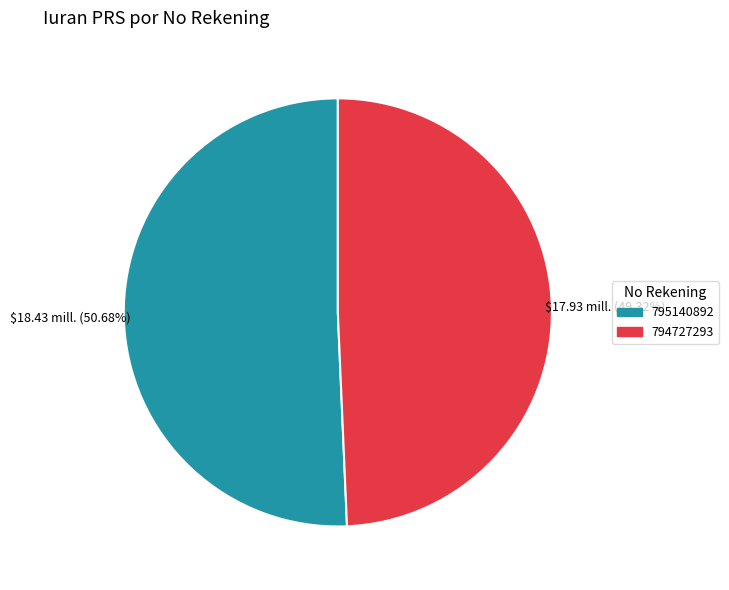

Rank the categories by value from lowest to highest.

794727293, 795140892